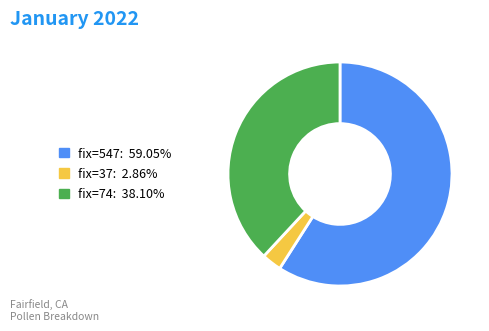

Rank the categories by value from highest to lowest.

fix=547, fix=74, fix=37